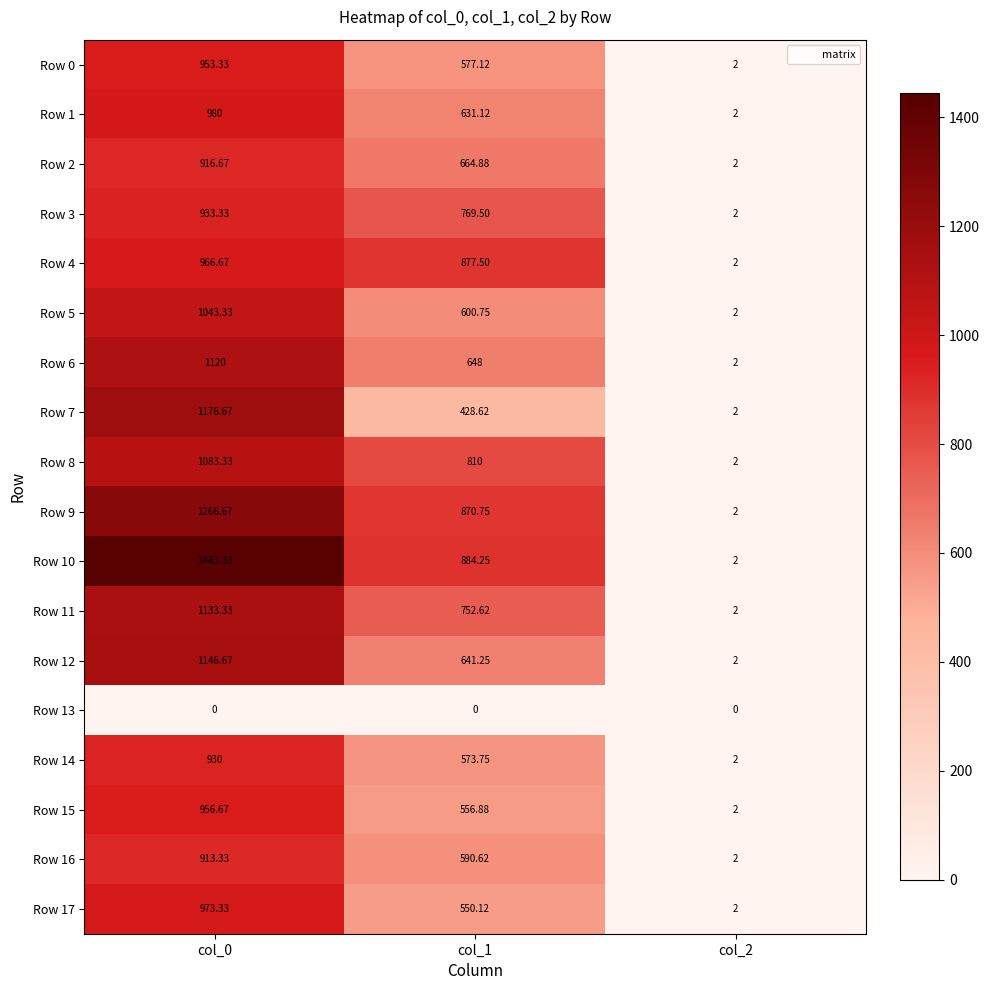

Is the value of Row 15 at col_1 greater than the value of Row 3 at col_0?

No